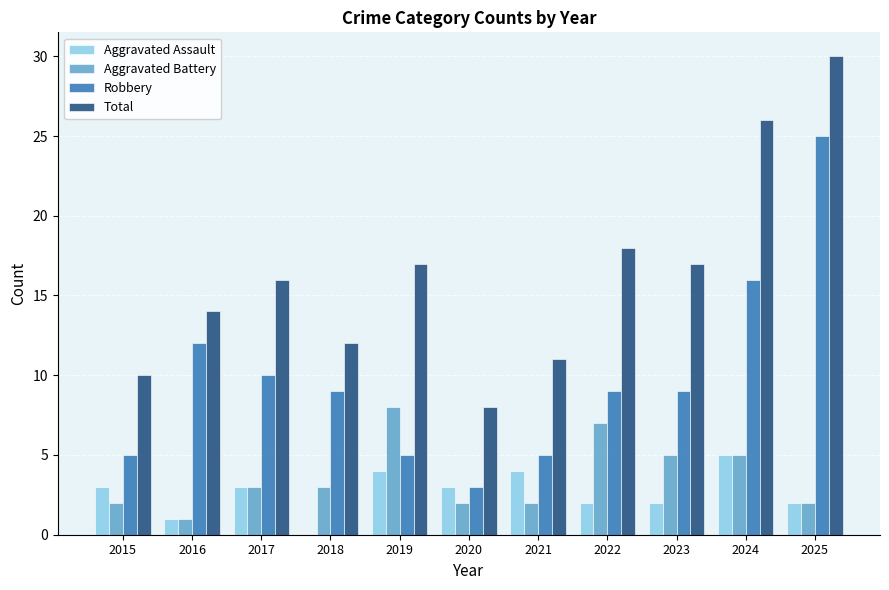

Count the Aggravated Assault values in the range 2 to 4.

8